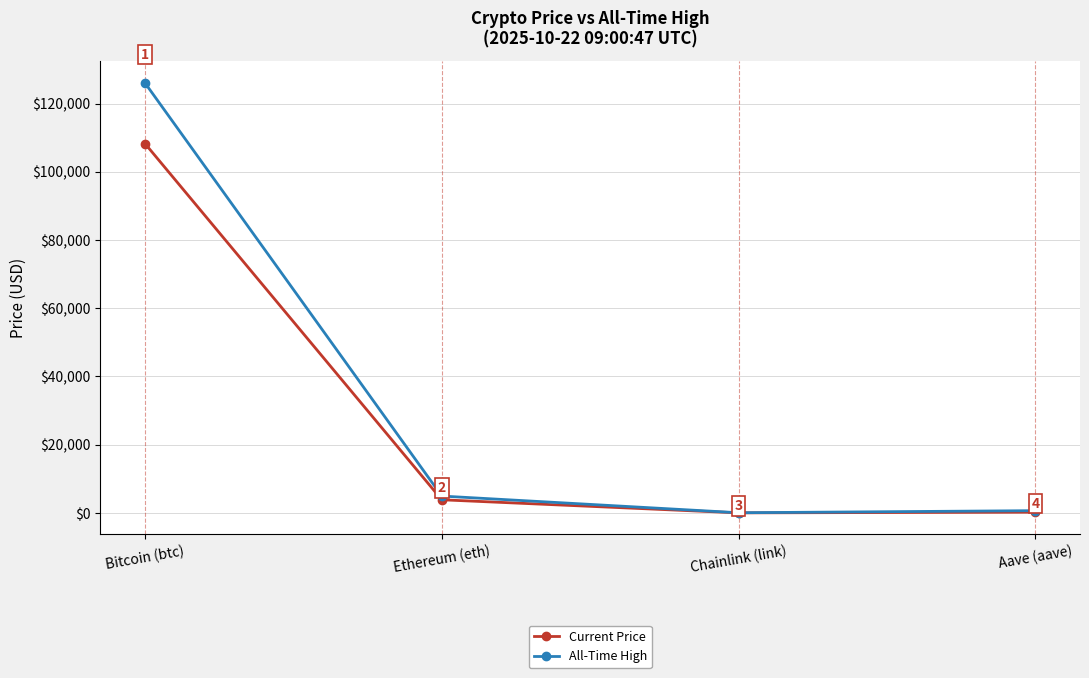

Which label corresponds to the largest value in the chart?

Bitcoin (btc)